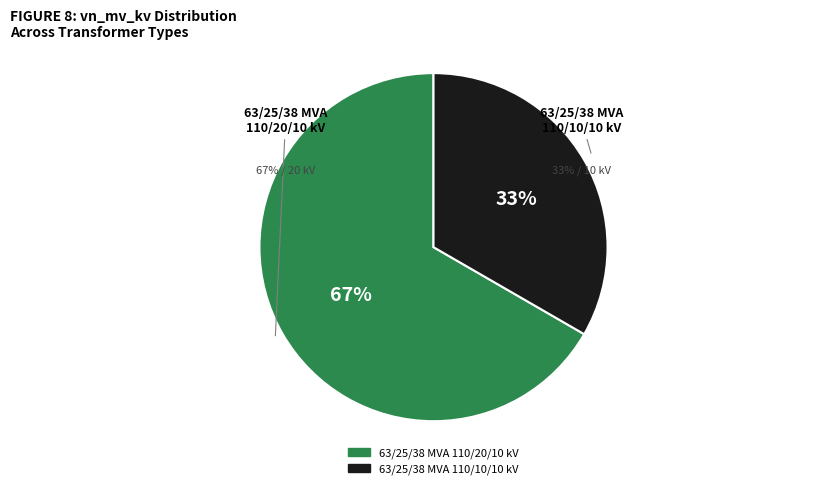

What is the total percentage of 63/25/38 MVA 110/10/10 kV and 63/25/38 MVA 110/20/10 kV?

100.0%